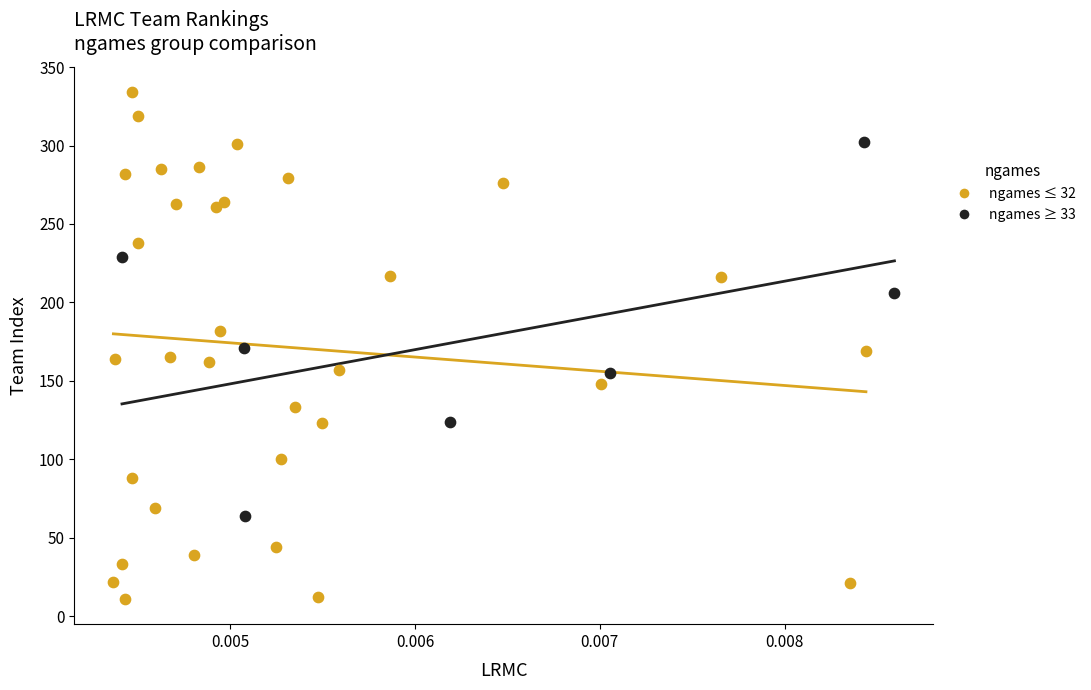

Which series reaches the maximum Y coordinate?

ngames ≤ 32